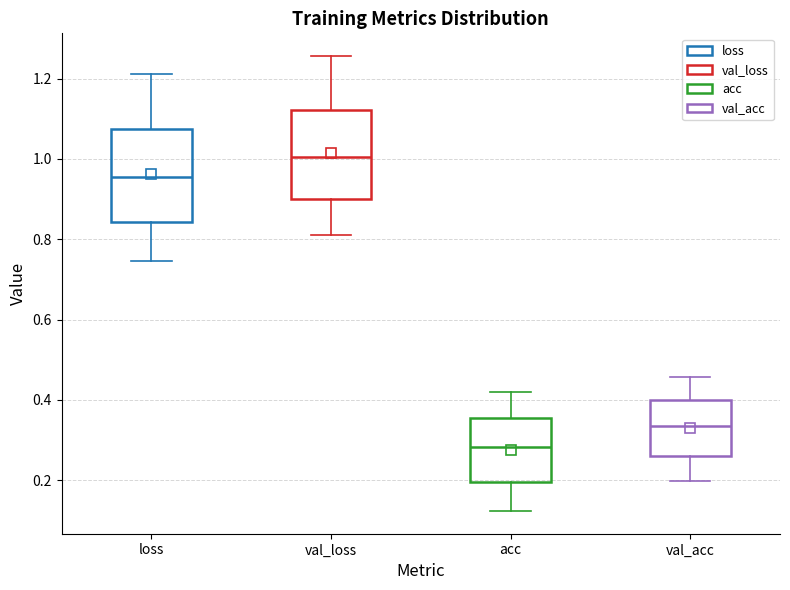

Reading left to right, read every box against the y-axis: the position of its median line, the range the box covers, and the ends of its whiskers. The values are not printed on the chart, so give them approximately, as read against the axis.

loss: median 0.96, box 0.84 to 1.08, whiskers 0.74 to 1.22
val_loss: median 1.00, box 0.90 to 1.12, whiskers 0.82 to 1.26
acc: median 0.28, box 0.20 to 0.36, whiskers 0.12 to 0.42
val_acc: median 0.34, box 0.26 to 0.40, whiskers 0.20 to 0.46